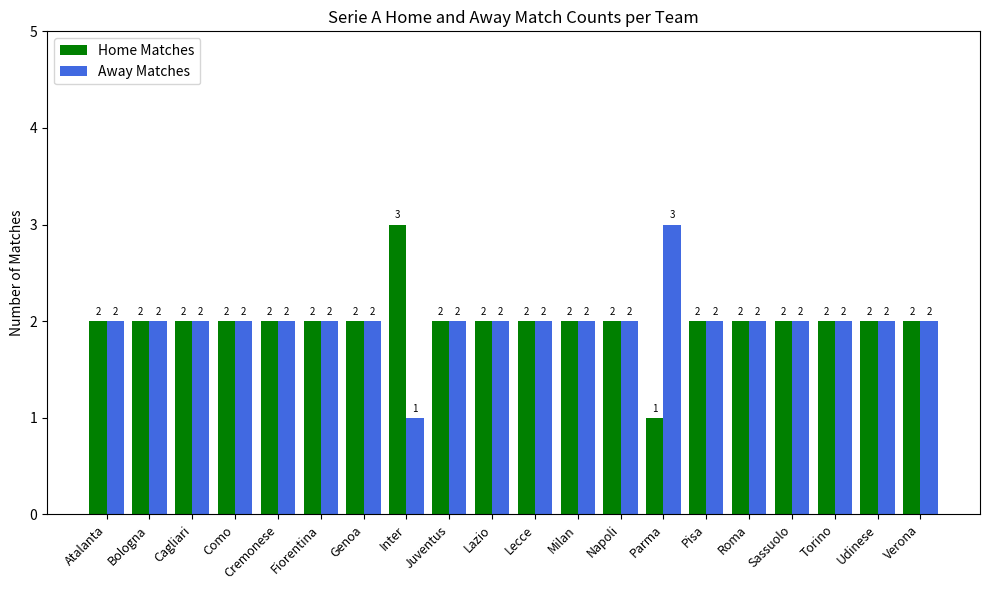

What is the difference between the maximum and minimum values in the Away Matches series?

2